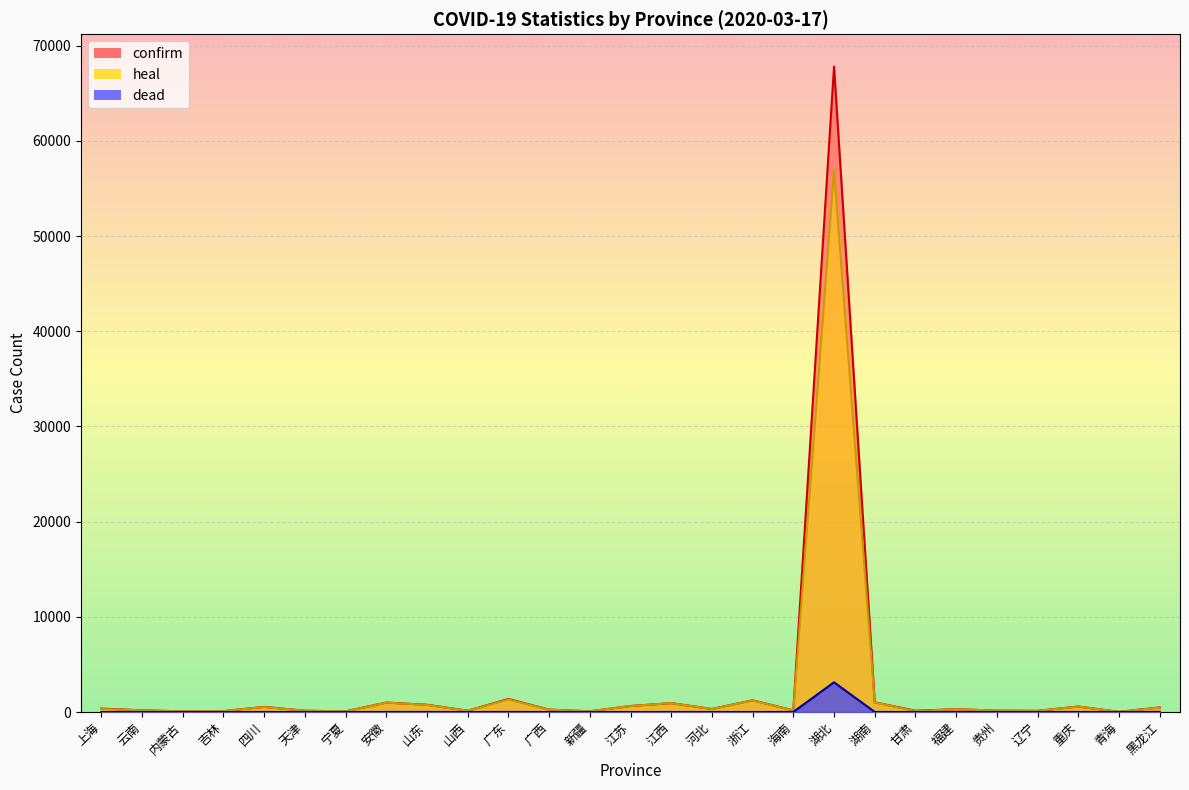

Between 上海 and 江西, which series saw the biggest shift?

heal